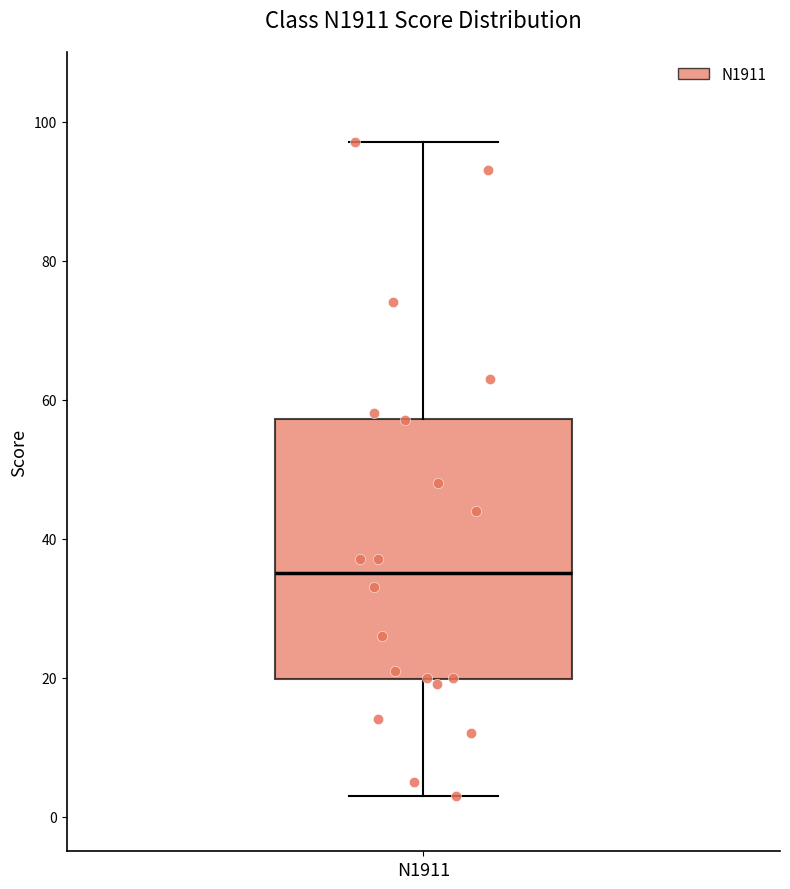

Read this box plot against the y-axis: the position of the median line, the range covered by the box, and the ends of both whiskers. The values are not printed on the chart, so give them approximately, as read against the axis.

median 36, box 20 to 58, whiskers 4 to 98